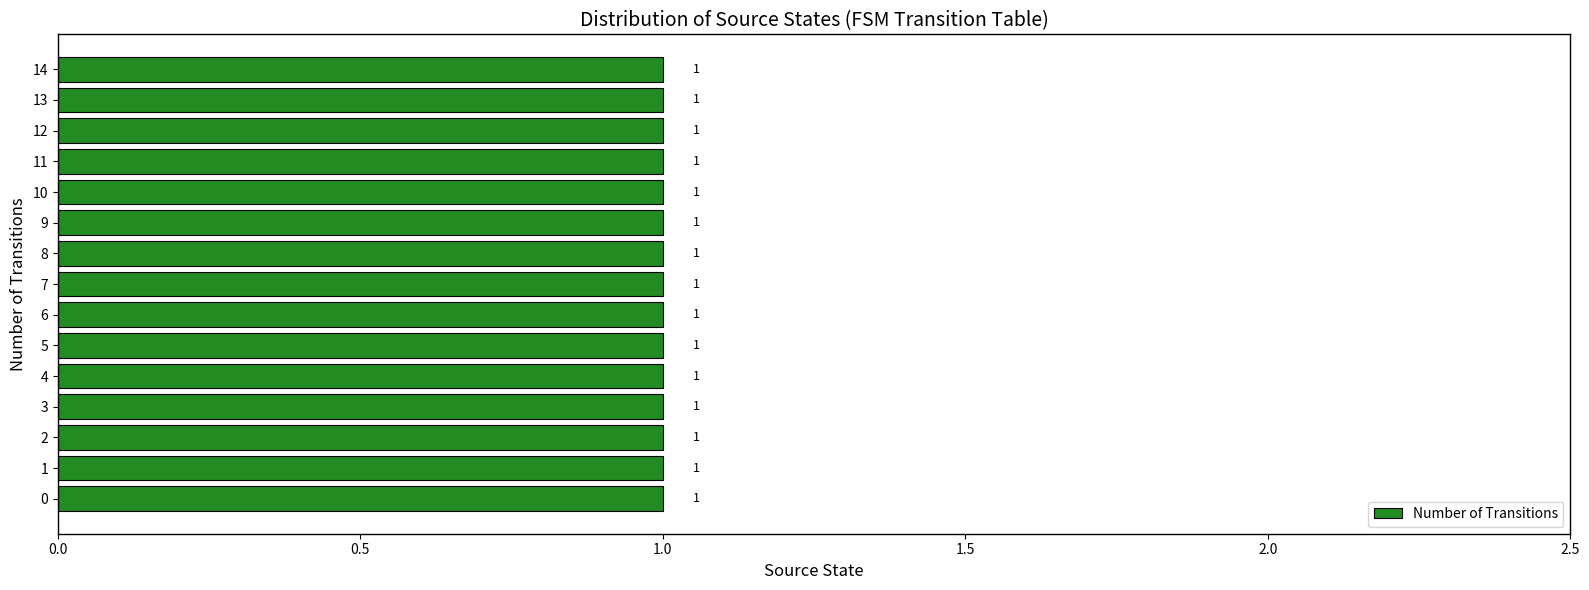

Is it true that the value at 0 is 3?

False